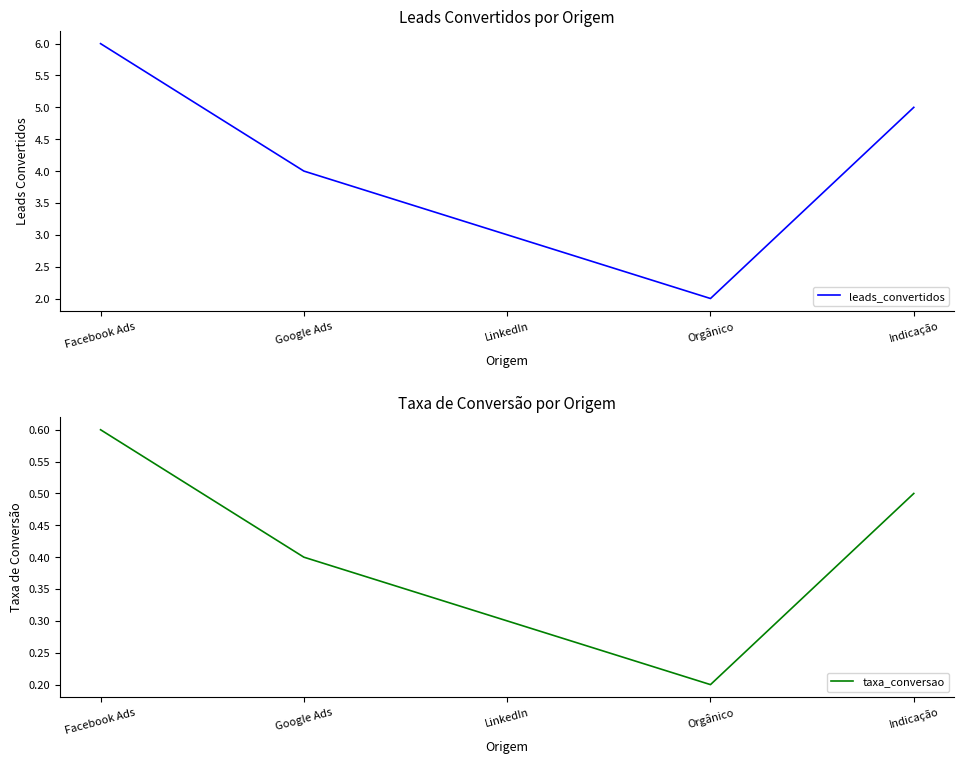

What is the label of the 5th point from the right?

Facebook Ads